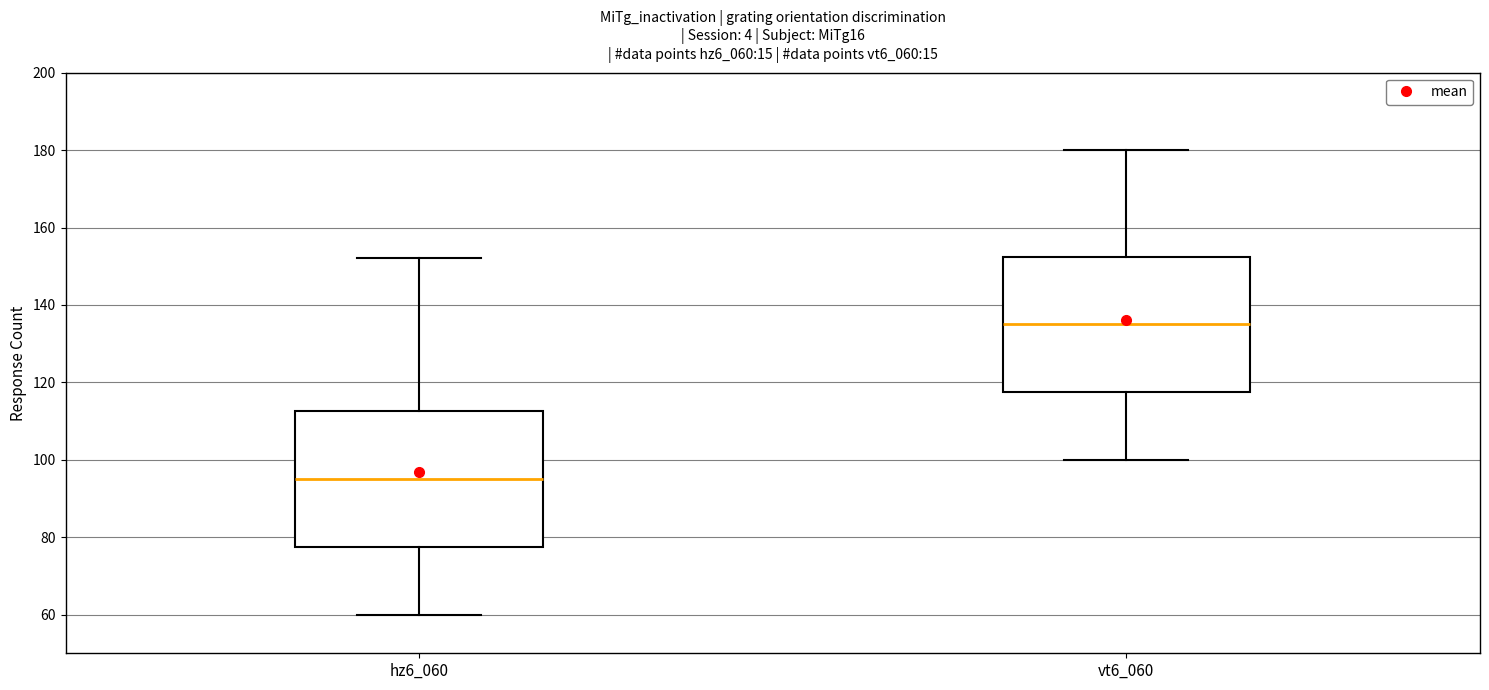

Which box's median line is the highest?

vt6_060